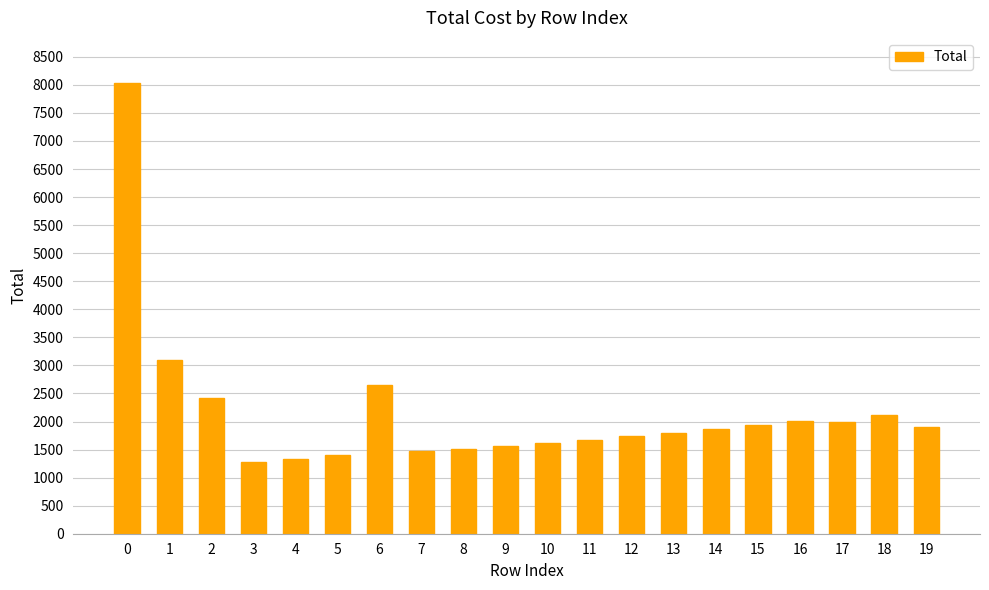

Between 17 and 2, which is larger?

2